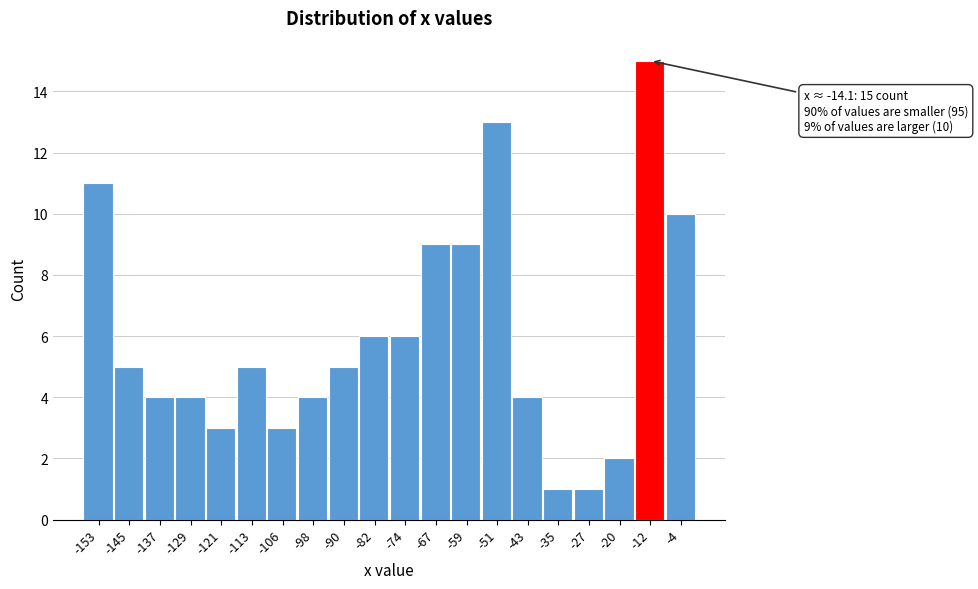

Which range on the x-axis has the tallest bar?

-16 to -8